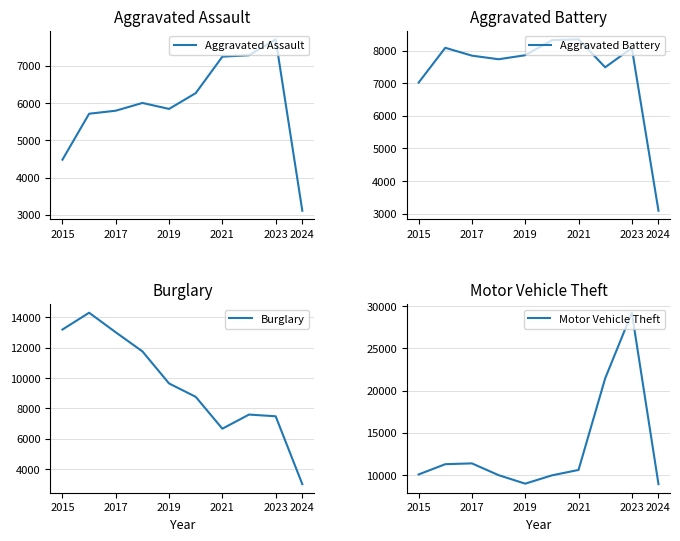

The value of Aggravated Assault at 2017 is 5793. True or false?

True